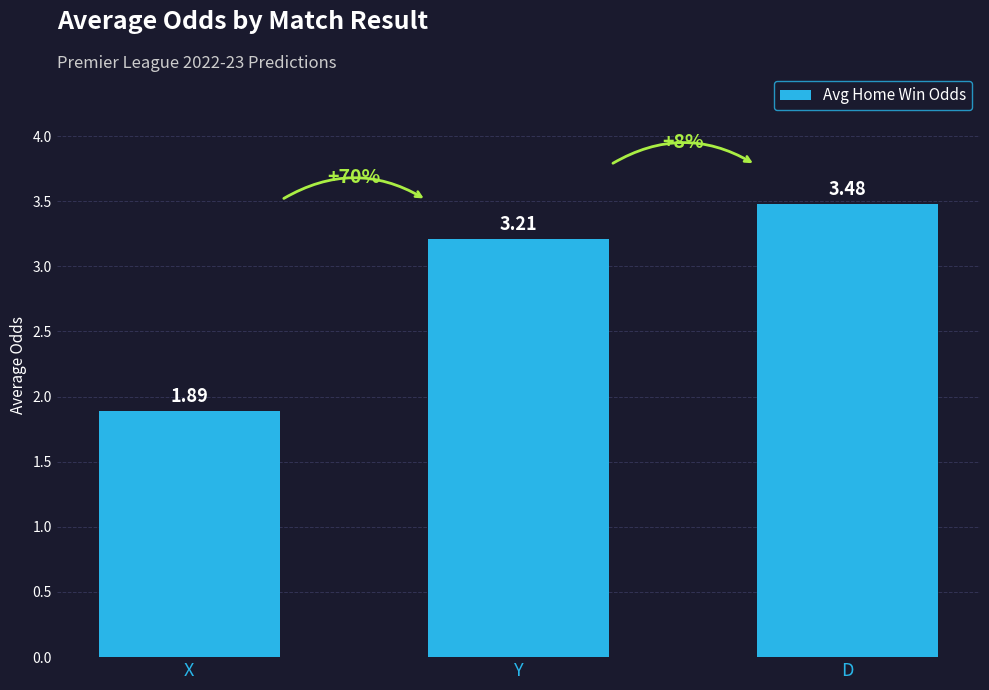

At which label does the data first exceed 3?

Y